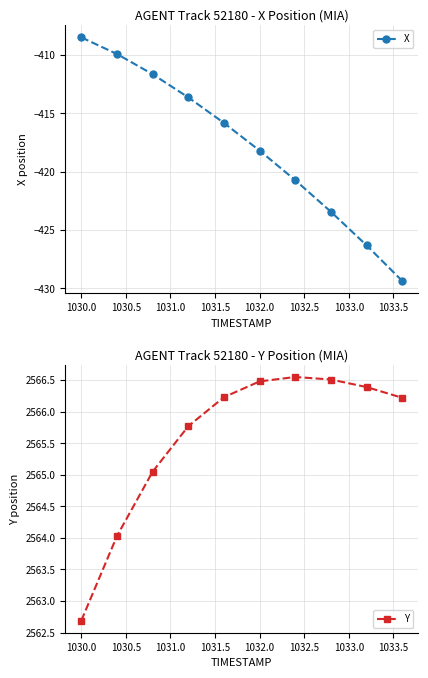

The Y series shows 2566.5 at 1032.0. True or false?

True